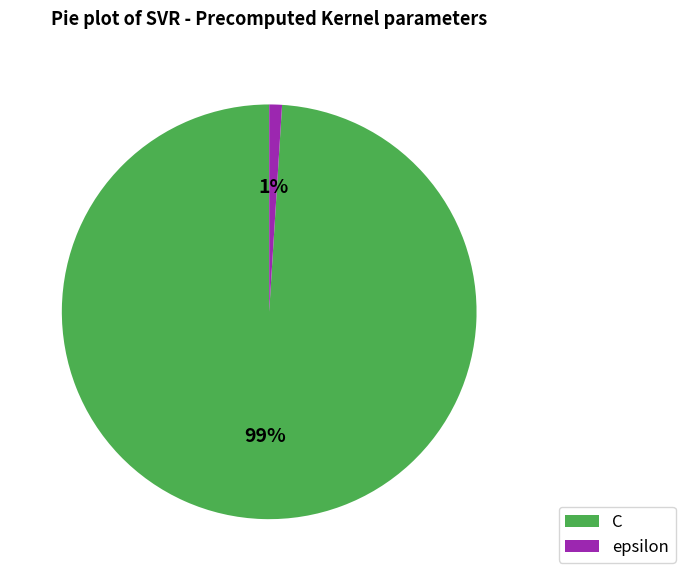

Does C represent more than half of the total?

Yes